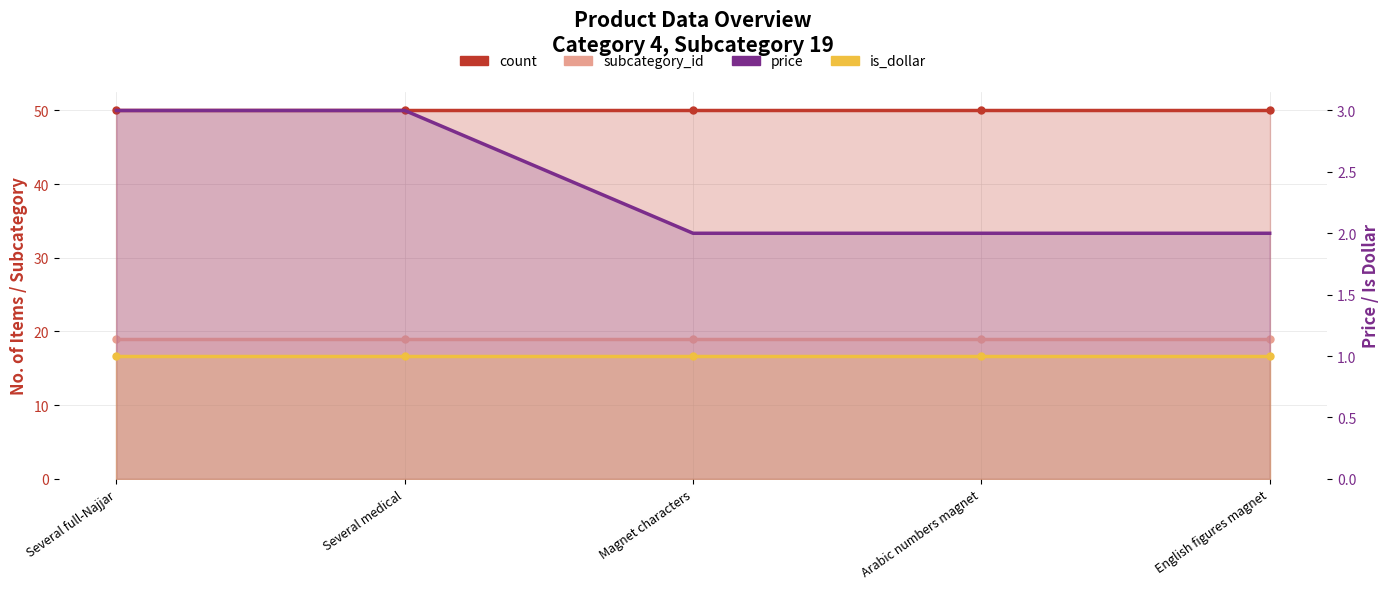

True or false: count and subcategory_id intersect in this chart.

False